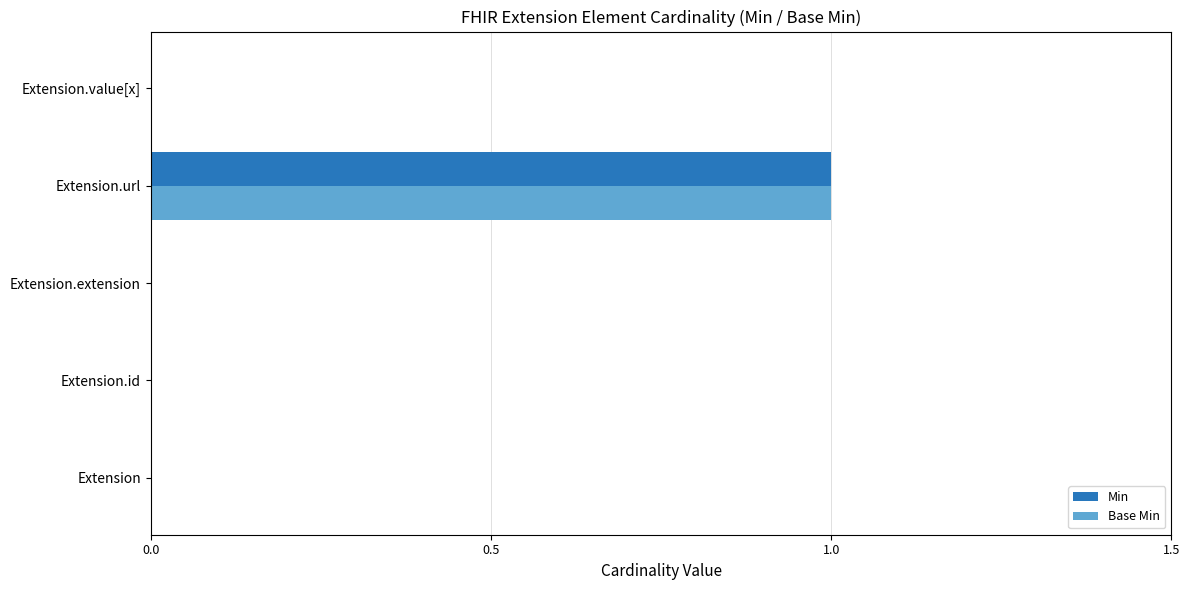

True or false: Base Min has a value of 1 at Extension.url.

True